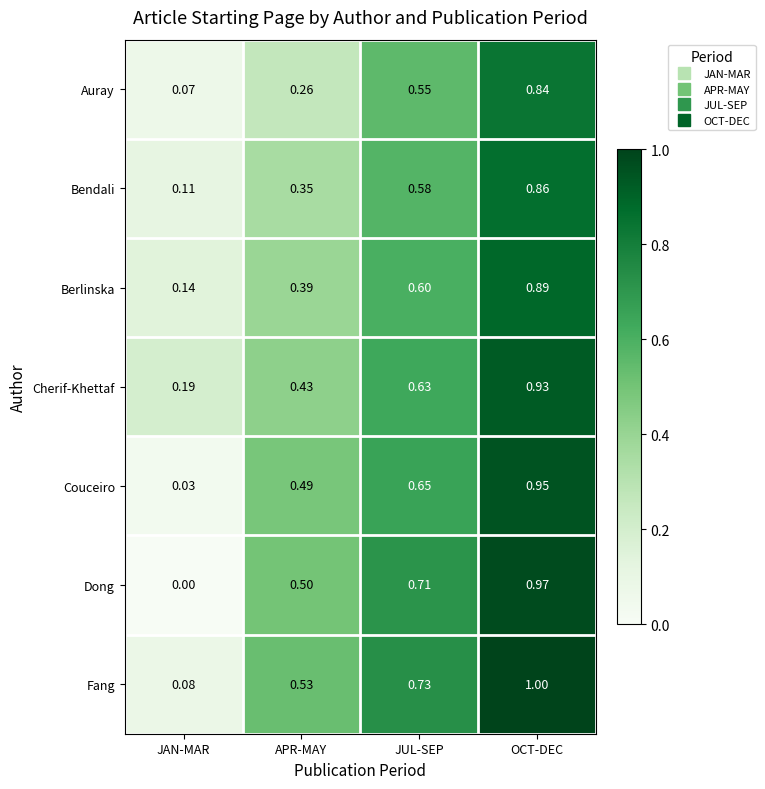

At which category does the chart reach its minimum across all series?

JAN-MAR